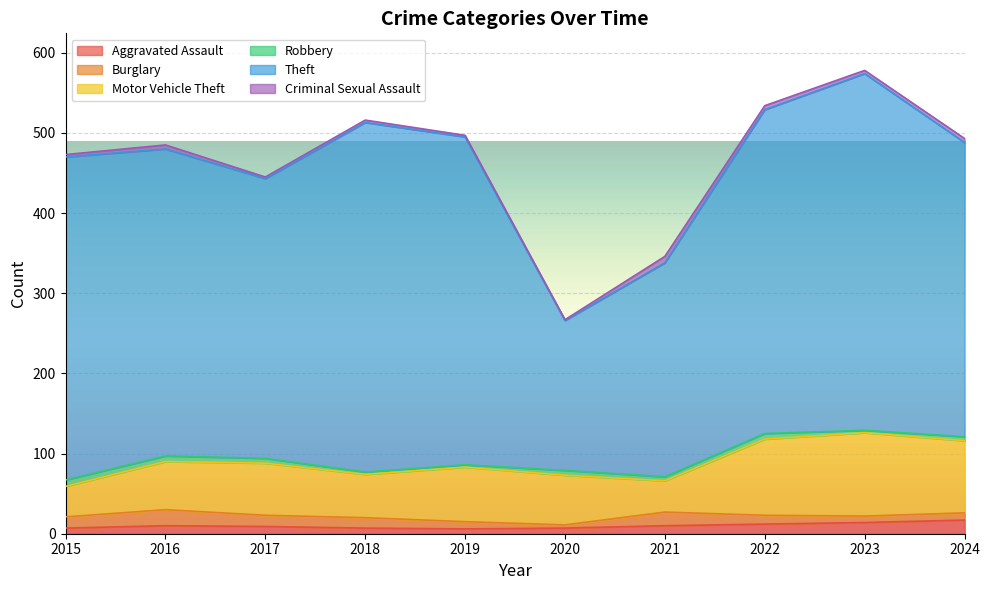

Which category has the highest value in the Robbery series?

2015